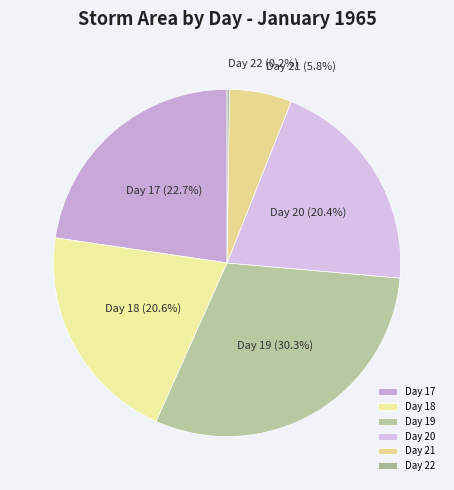

What percentage do Day 19 and Day 21 together represent?

36.1%